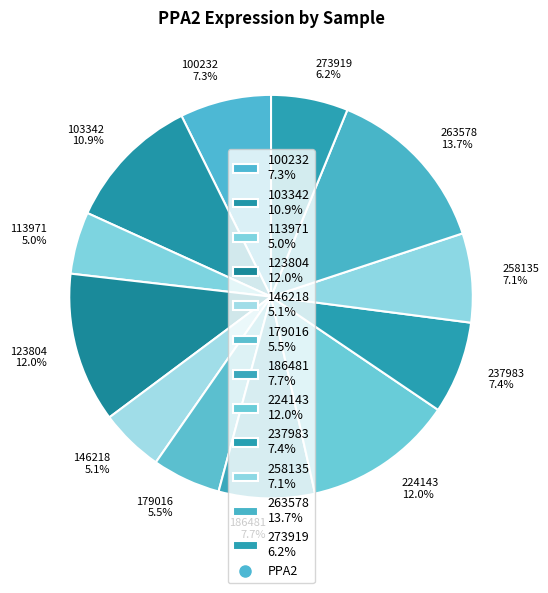

Between 273919 and 100232, which is larger?

100232